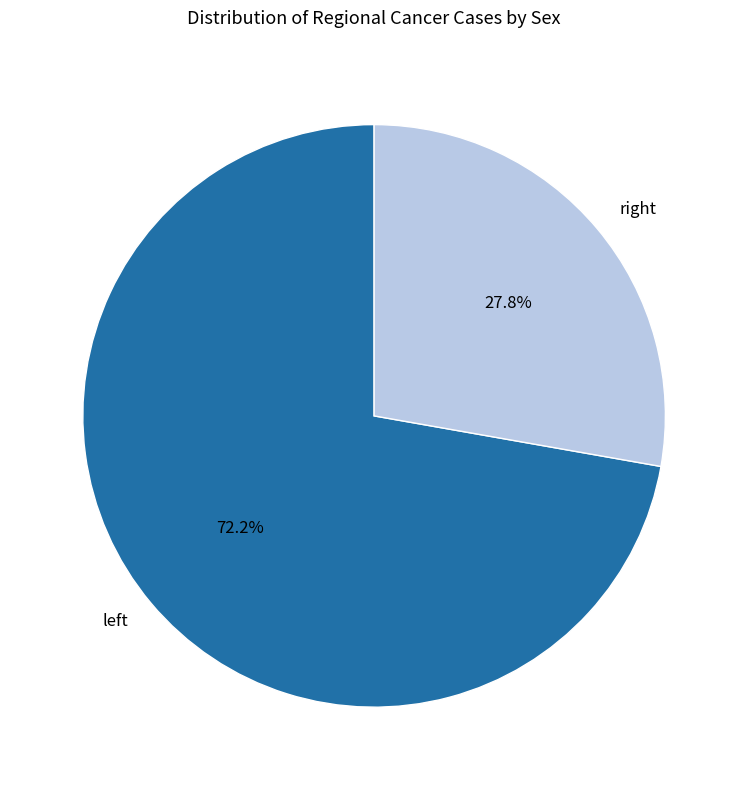

How many segments does this pie chart have?

2